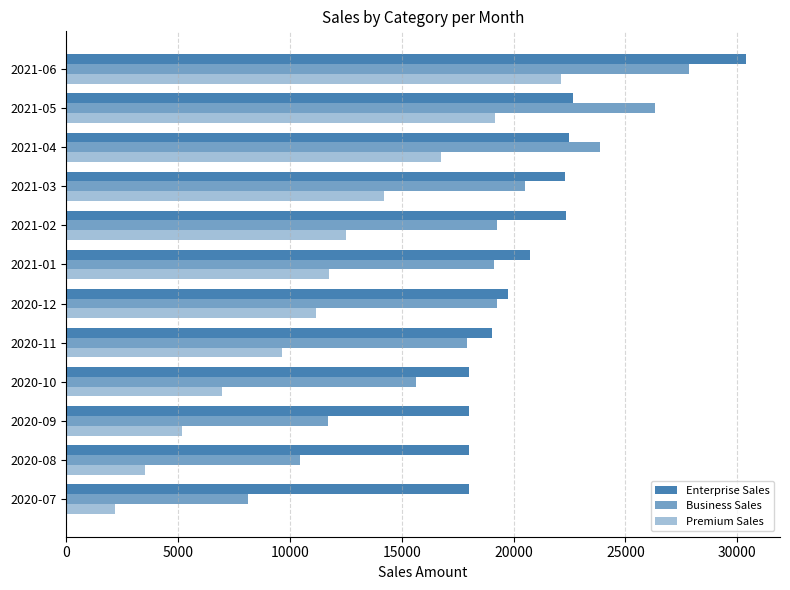

What is the sum of all Premium Sales values?

135290